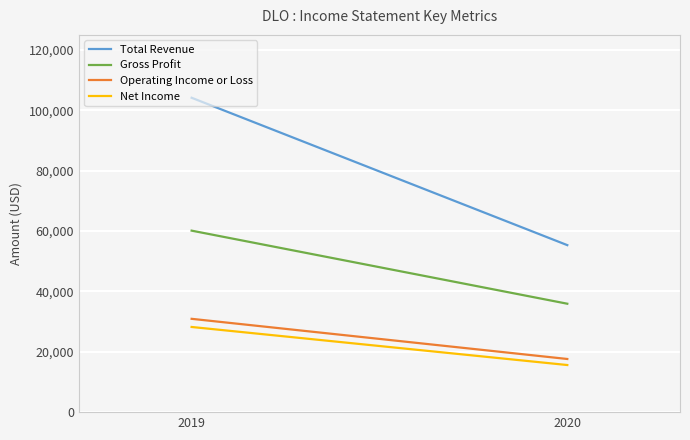

What is the total value across all series at 2020?

124400